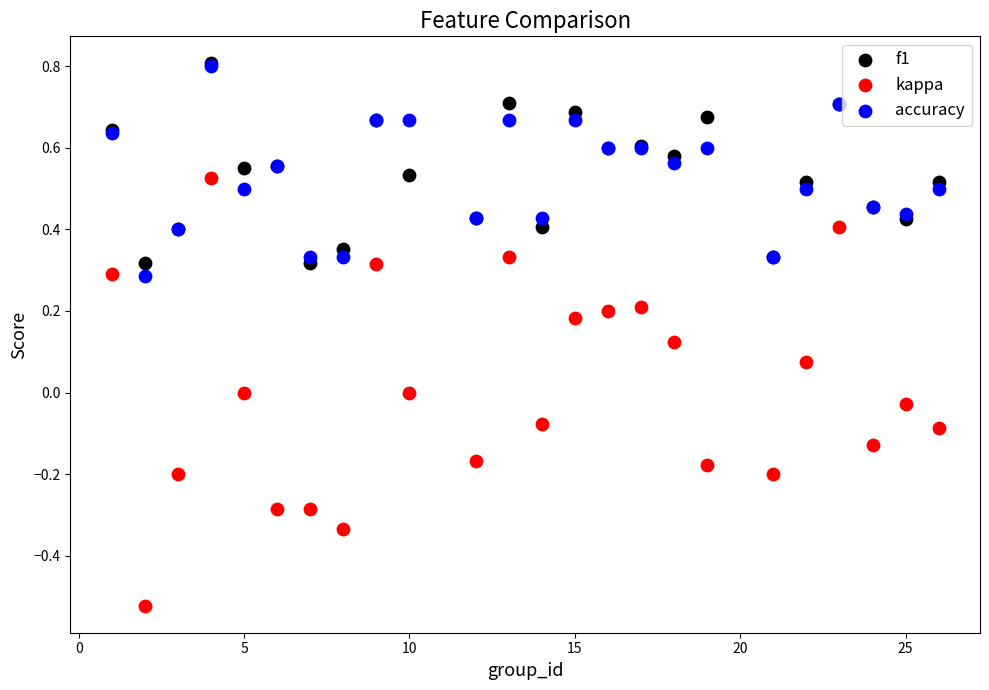

What are all the series names shown in the legend?

f1, kappa, accuracy